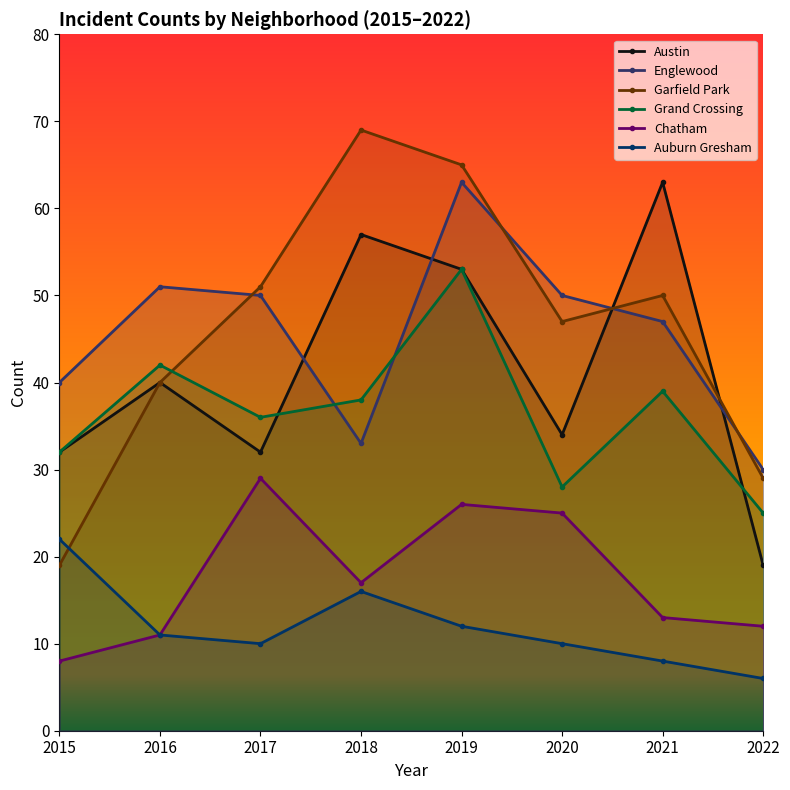

At how many categories does at least one series exceed 32?

7